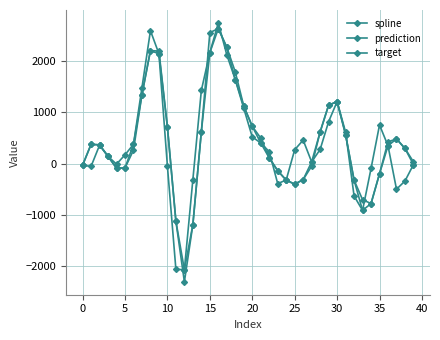

What is the label of the 16th point from the right?

24